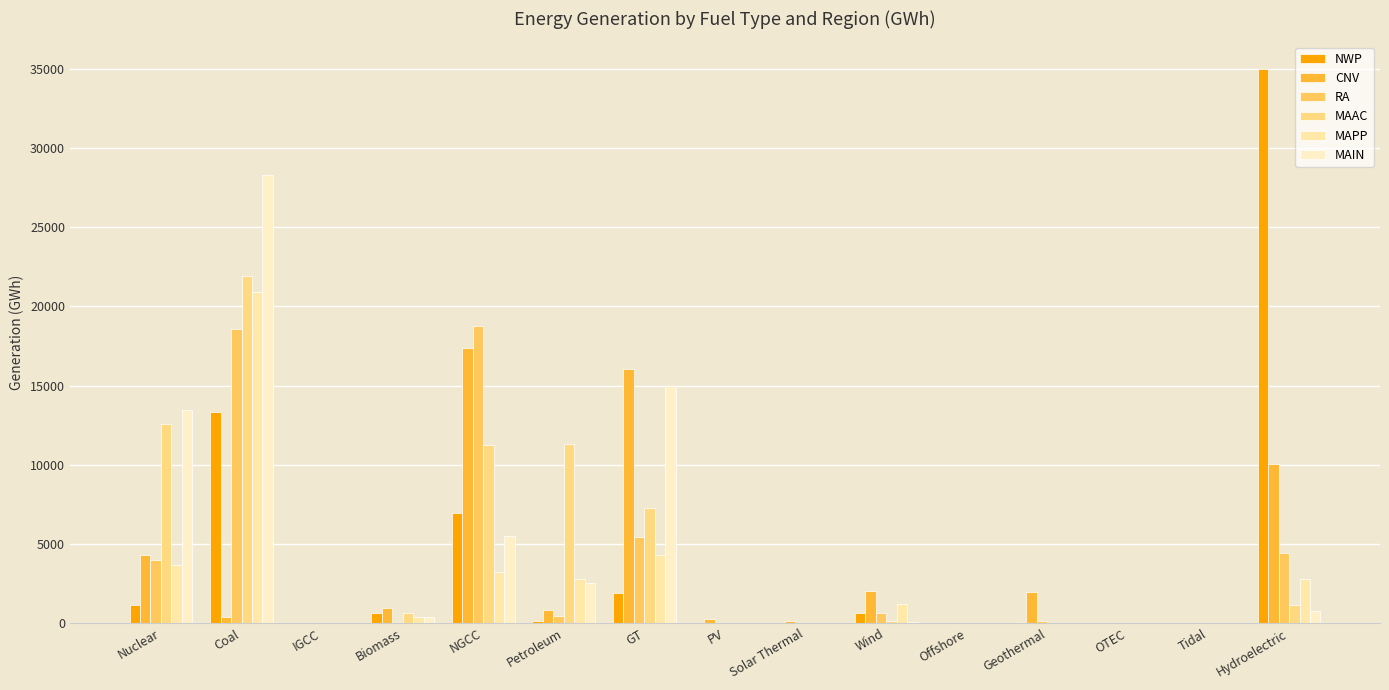

Reading right to left, list all the values displayed in this chart.

NWP: 34992.5	0.0	0.0	64.7	0.0	645.8	0.1	0.3	1890.8	150.7	6923.1	663.0	0.0	13341.6	1127.2
CNV: 10065.9	0.0	0.0	1953.7	0.0	2020.6	124.4	265.1	16054.5	837.0	17343.5	937.9	0.0	388.5	4318.8
RA: 4393.7	0.0	0.0	102.6	0.0	610.2	0.0	8.0	5429.0	420.3	18778.5	24.1	0.0	18602.9	3971.5
MAAC: 1117.2	0.0	0.0	0.0	0.0	99.0	0.0	0.0	7261.8	11276.7	11222.8	656.7	0.0	21934.0	12555.4
MAPP: 2769.8	0.0	0.0	0.0	0.0	1232.0	0.0	0.0	4298.9	2777.2	3232.3	353.0	0.0	20904.5	3668.3
MAIN: 755.2	0.0	0.0	0.0	0.0	79.9	0.0	0.0	14977.1	2544.0	5498.9	376.3	0.0	28314.5	13441.9